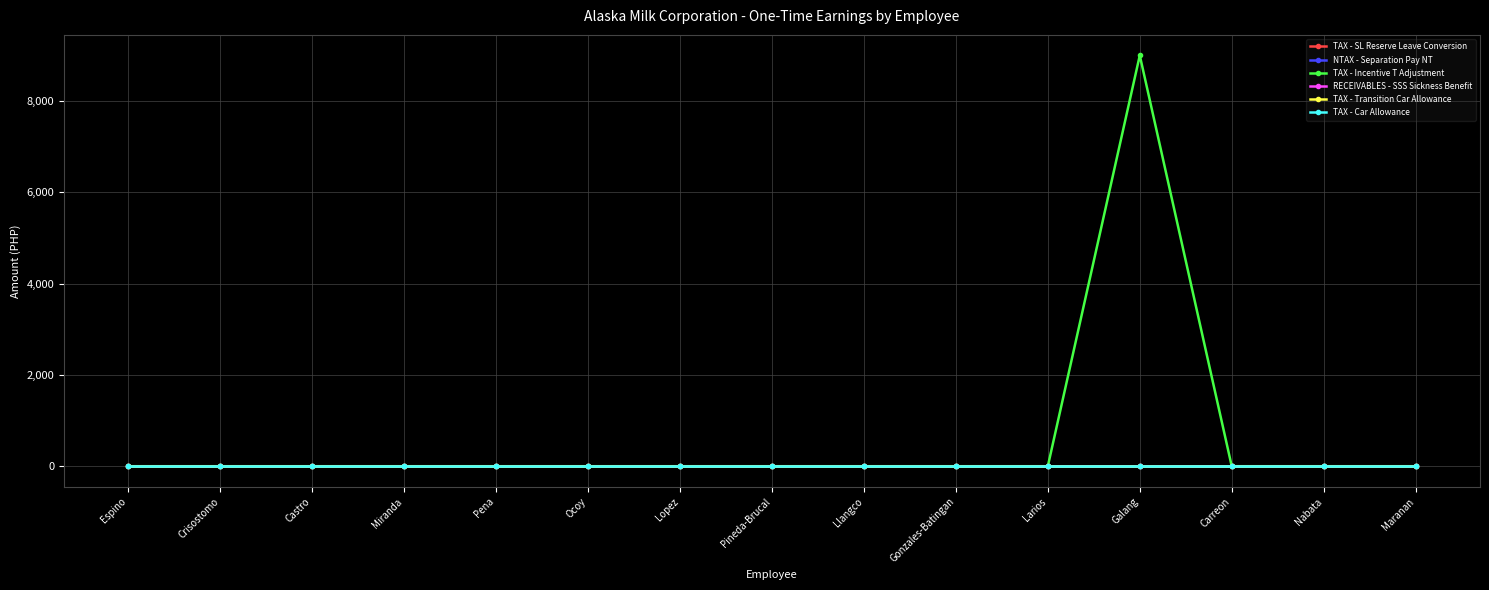

Reading left to right, list all the values displayed in this chart.

TAX - SL Reserve Leave Conversion: Espino=0.0	Crisostomo=0.0	Castro=0.0	Miranda=0.0	Pena=0.0	Ocoy=0.0	Lopez=0.0	Pineda-Brucal=0.0	Llangco=0.0	Gonzales-Batingan=0.0	Larios=0.0	Galang=0.0	Carreon=0.0	Nabata=0.0	Maranan=0.0
NTAX - Separation Pay NT: Espino=0.0	Crisostomo=0.0	Castro=0.0	Miranda=0.0	Pena=0.0	Ocoy=0.0	Lopez=0.0	Pineda-Brucal=0.0	Llangco=0.0	Gonzales-Batingan=0.0	Larios=0.0	Galang=0.0	Carreon=0.0	Nabata=0.0	Maranan=0.0
TAX - Incentive T Adjustment: Espino=0.0	Crisostomo=0.0	Castro=0.0	Miranda=0.0	Pena=0.0	Ocoy=0.0	Lopez=0.0	Pineda-Brucal=0.0	Llangco=0.0	Gonzales-Batingan=0.0	Larios=0.0	Galang=8999.6	Carreon=0.0	Nabata=0.0	Maranan=0.0
RECEIVABLES - SSS Sickness Benefit: Espino=0.0	Crisostomo=0.0	Castro=0.0	Miranda=0.0	Pena=0.0	Ocoy=0.0	Lopez=0.0	Pineda-Brucal=0.0	Llangco=0.0	Gonzales-Batingan=0.0	Larios=0.0	Galang=0.0	Carreon=0.0	Nabata=0.0	Maranan=0.0
TAX - Transition Car Allowance: Espino=0.0	Crisostomo=0.0	Castro=0.0	Miranda=0.0	Pena=0.0	Ocoy=0.0	Lopez=0.0	Pineda-Brucal=0.0	Llangco=0.0	Gonzales-Batingan=0.0	Larios=0.0	Galang=0.0	Carreon=0.0	Nabata=0.0	Maranan=0.0
TAX - Car Allowance: Espino=0.0	Crisostomo=0.0	Castro=0.0	Miranda=0.0	Pena=0.0	Ocoy=0.0	Lopez=0.0	Pineda-Brucal=0.0	Llangco=0.0	Gonzales-Batingan=0.0	Larios=0.0	Galang=0.0	Carreon=0.0	Nabata=0.0	Maranan=0.0